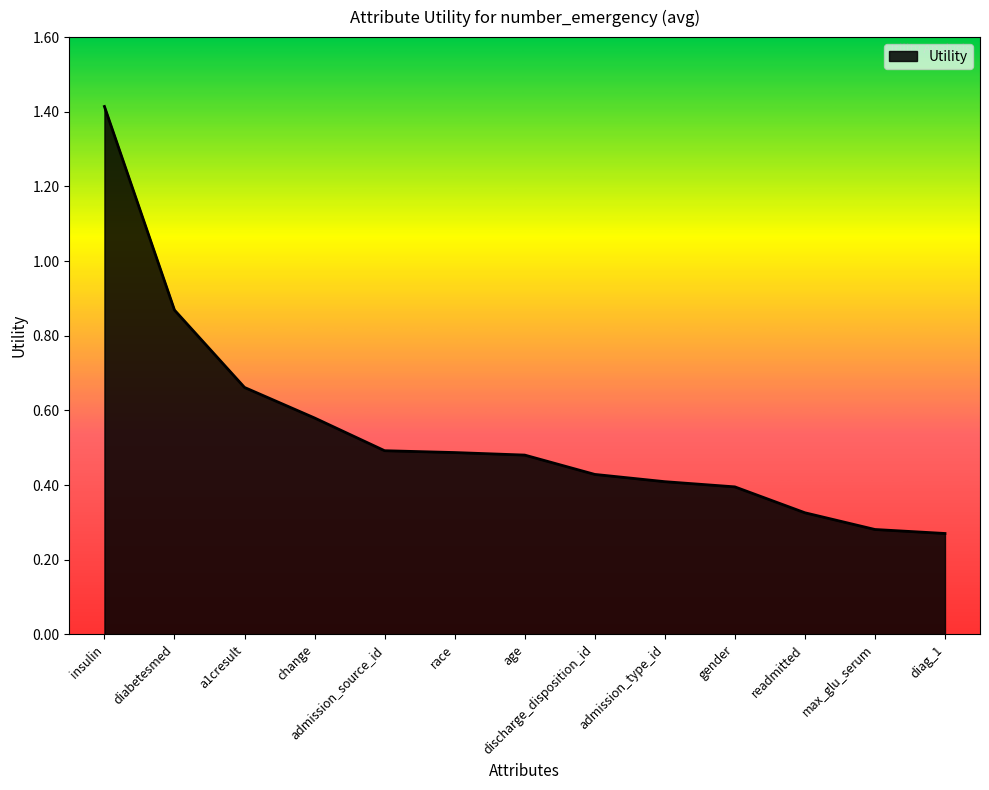

What position from the right is readmitted?

3